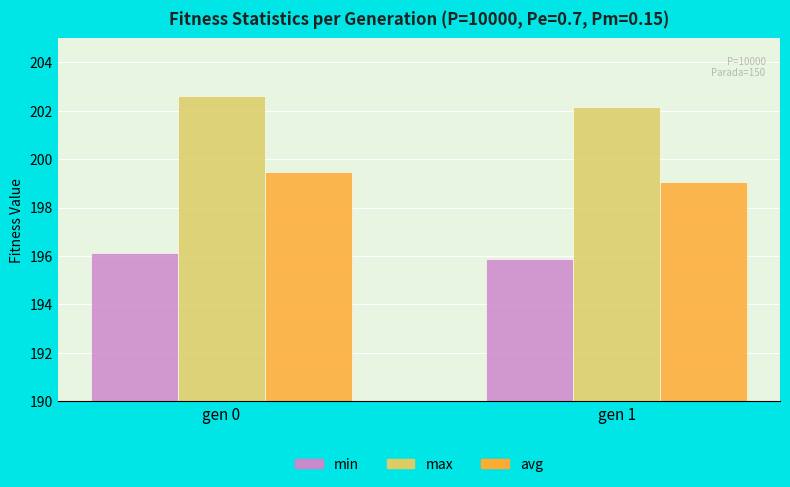

What is the spread (max minus min) of values at gen 1?

6.3